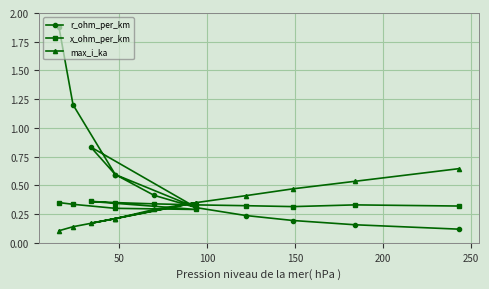

List the series in order of their peak value, highest first.

r_ohm_per_km, max_i_ka, x_ohm_per_km